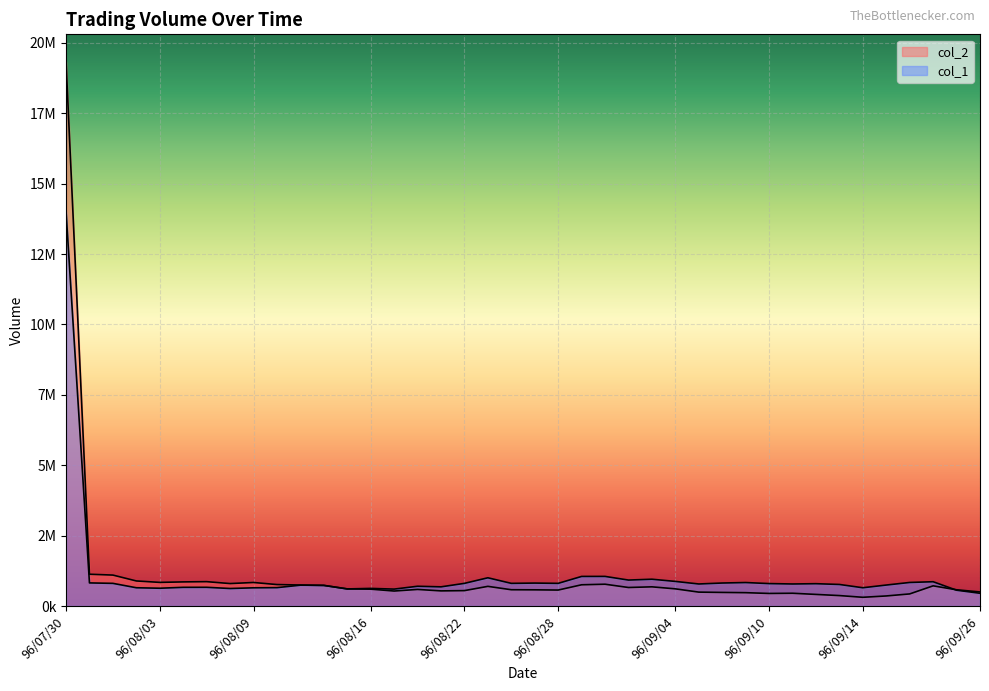

What is the label of the 37th point from the right?

96/08/02